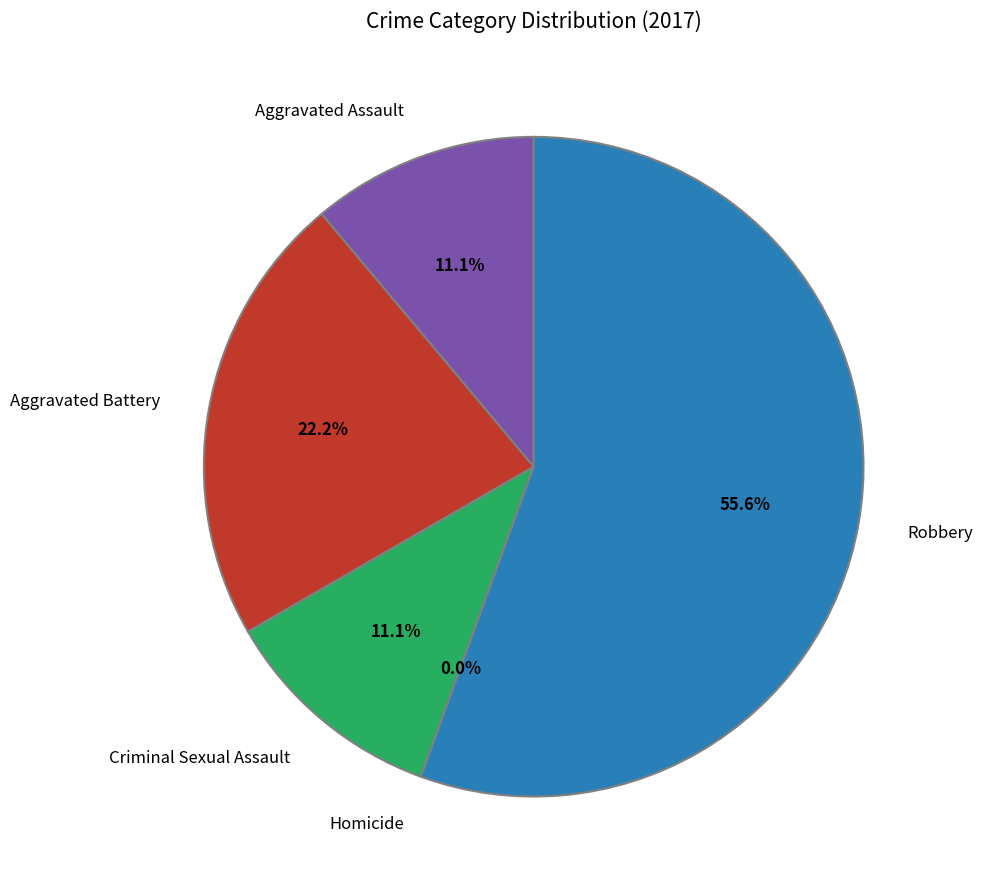

How many segments does this pie chart have?

5